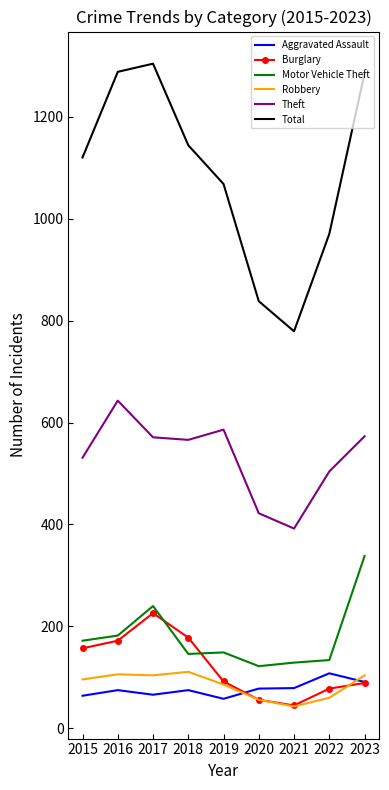

What is the difference between the highest and lowest values at 2015?

1056